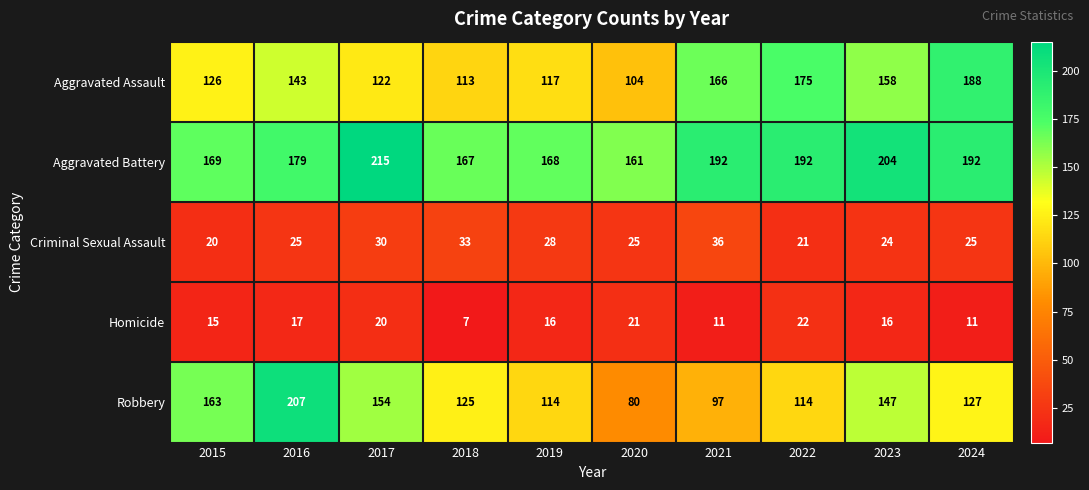

What is the difference between the second highest and minimum values in the Criminal Sexual Assault series?

13